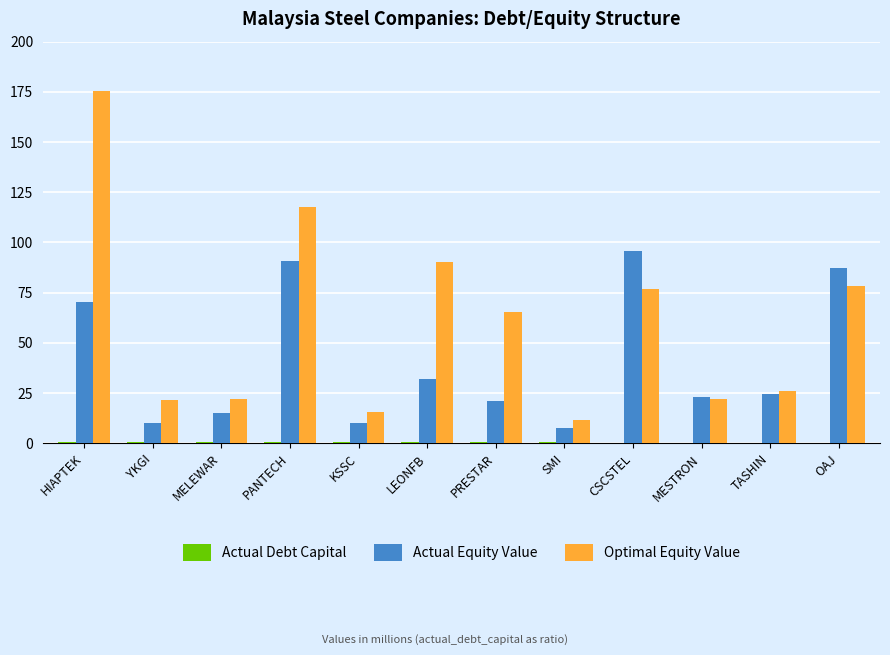

At which category is the sum across all series the highest?

HIAPTEK